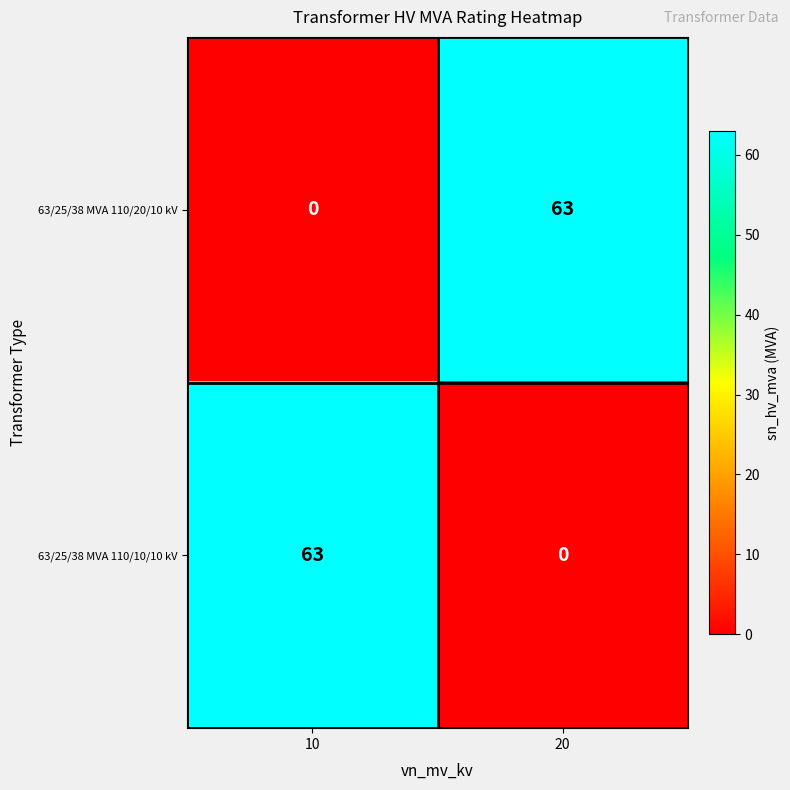

True or false: 63/25/38 MVA 110/10/10 kV has a value of 100 at 10.

False